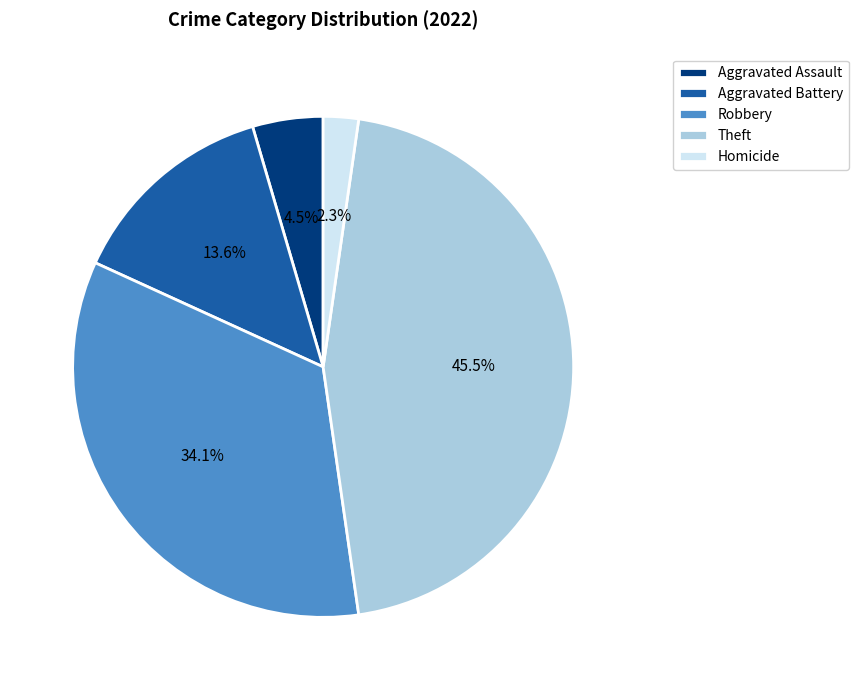

How many slices are in this pie chart?

5